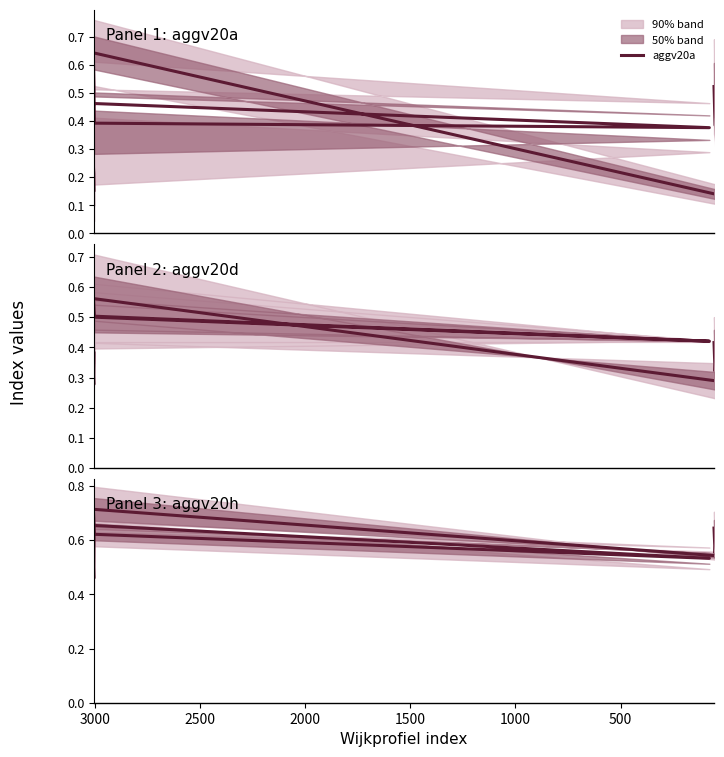

Between which two adjacent categories do aggv20a and aggv20d first intersect?

2500 and 3000